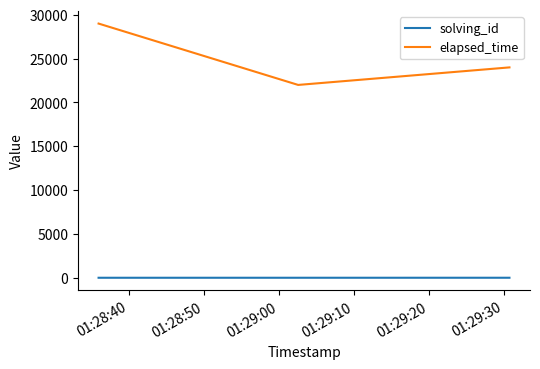

What is the lowest value of the elapsed_time series?

22000